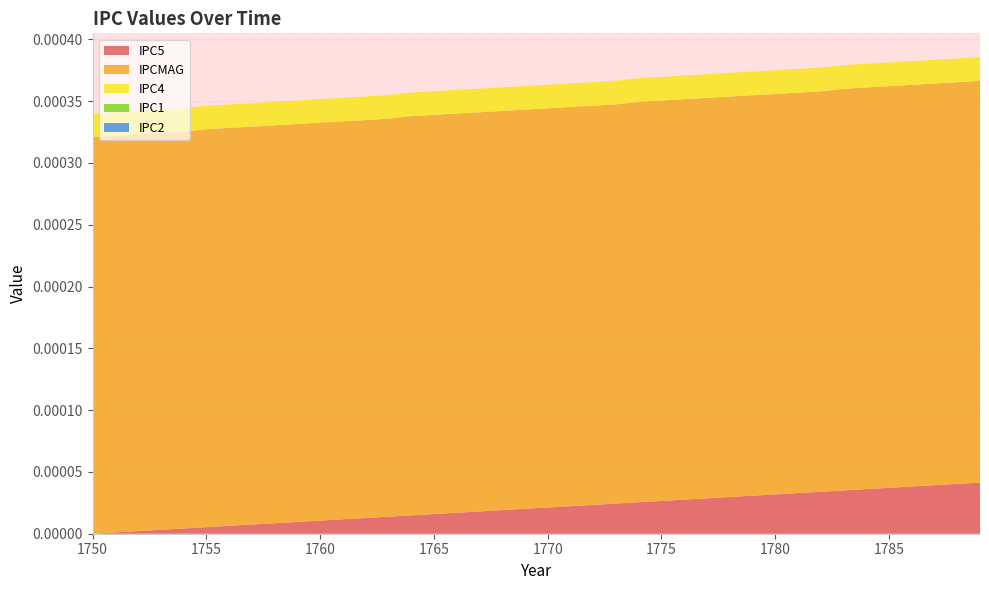

Does the chart have visible grid lines?

Yes